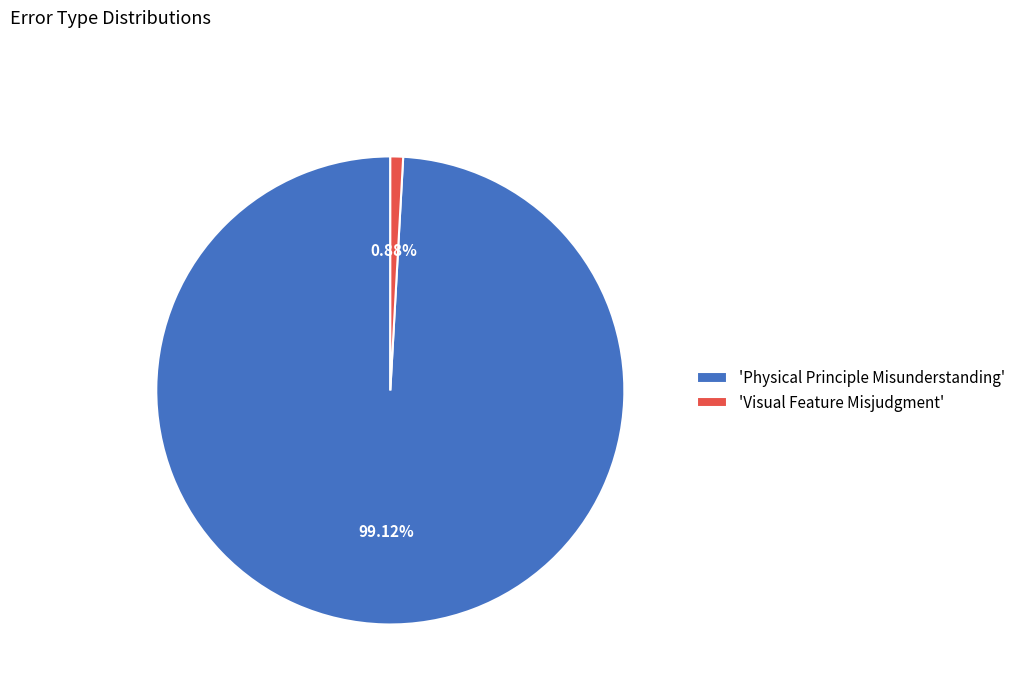

Which has a higher value, 'Physical Principle Misunderstanding' or 'Visual Feature Misjudgment'?

'Physical Principle Misunderstanding'